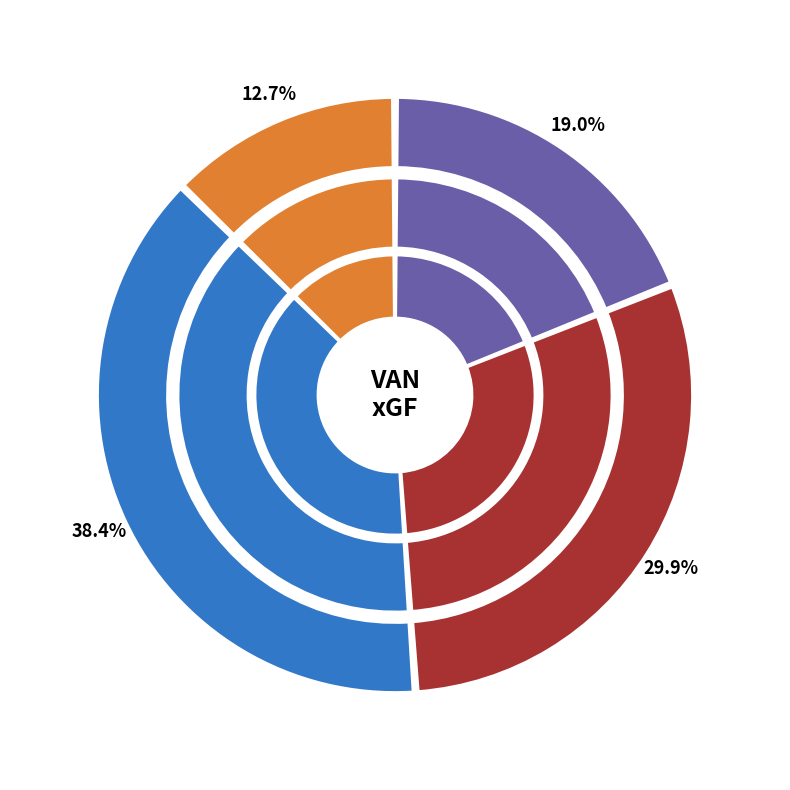

Does 4 represent more than half of the total?

No